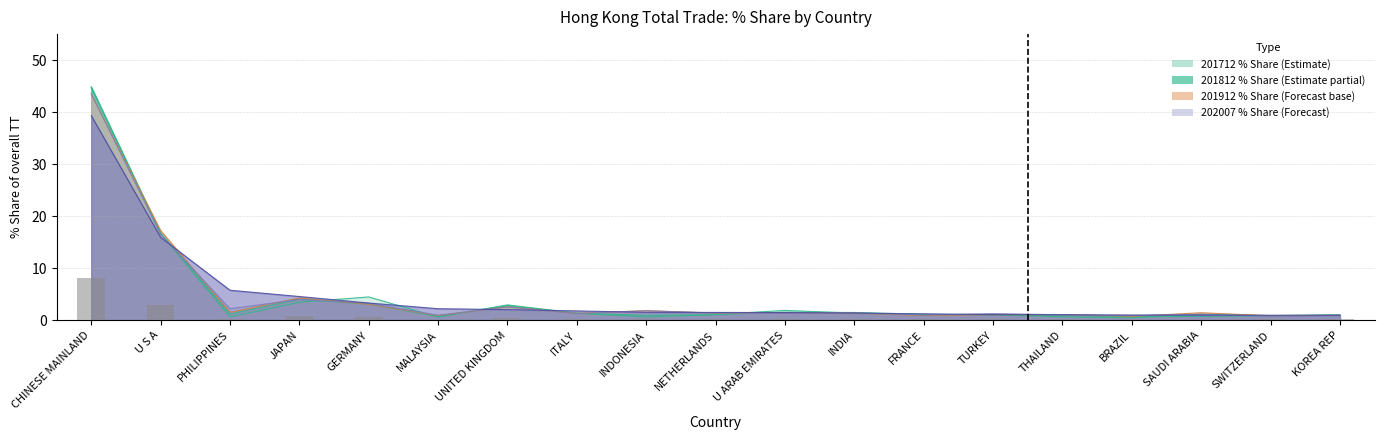

At which category is the sum across all series the highest?

CHINESE MAINLAND